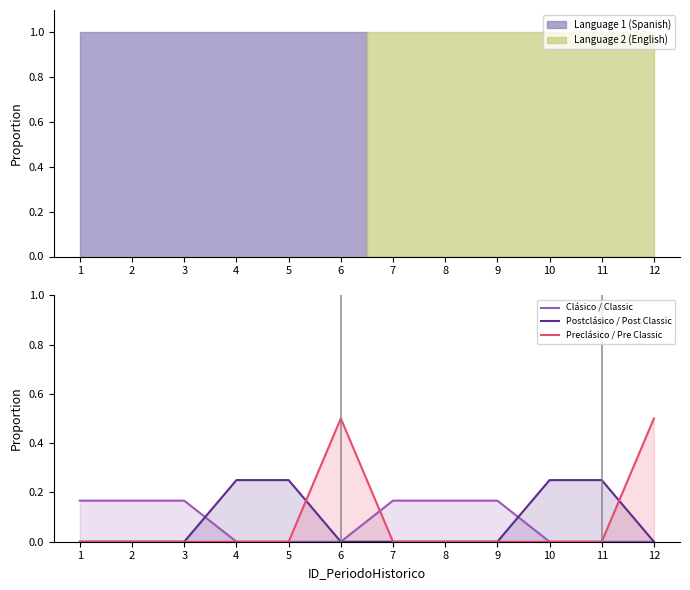

What is the sum of the Clásico / Classic values at 9 and 4?

0.2